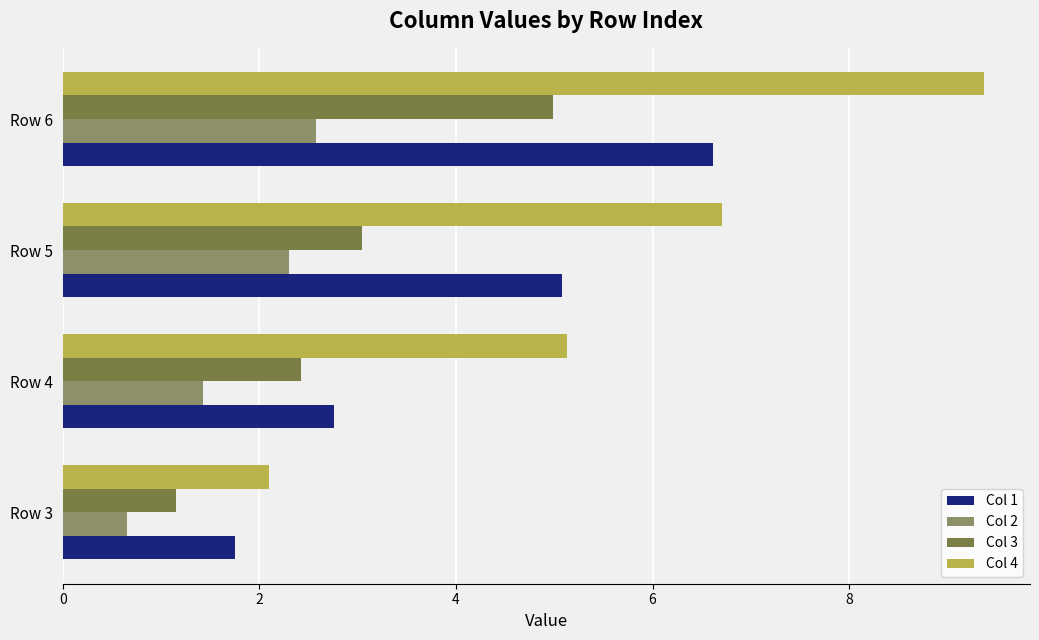

Which label corresponds to the smallest value in the chart?

Row 3